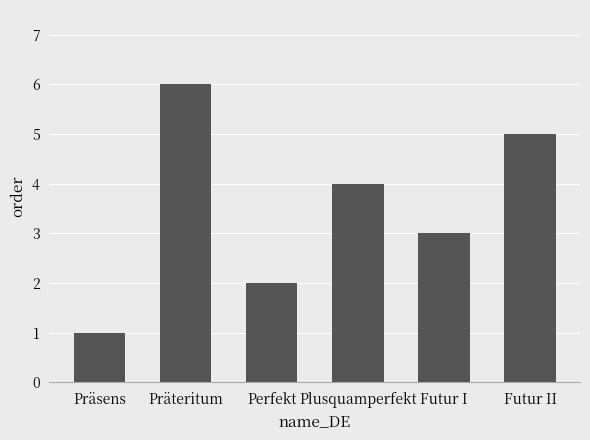

Reading left to right, transcribe all the data shown in this chart.

Präsens=1	Präteritum=6	Perfekt=2	Plusquamperfekt=4	Futur I=3	Futur II=5